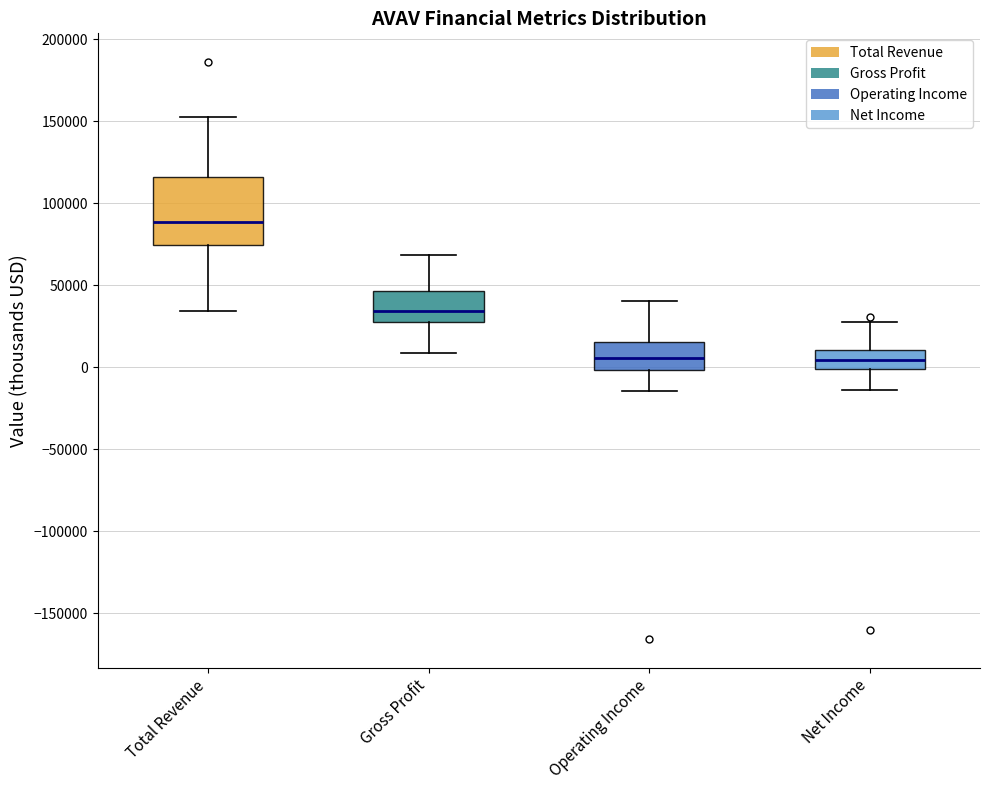

Which box has the highest median line?

Total Revenue